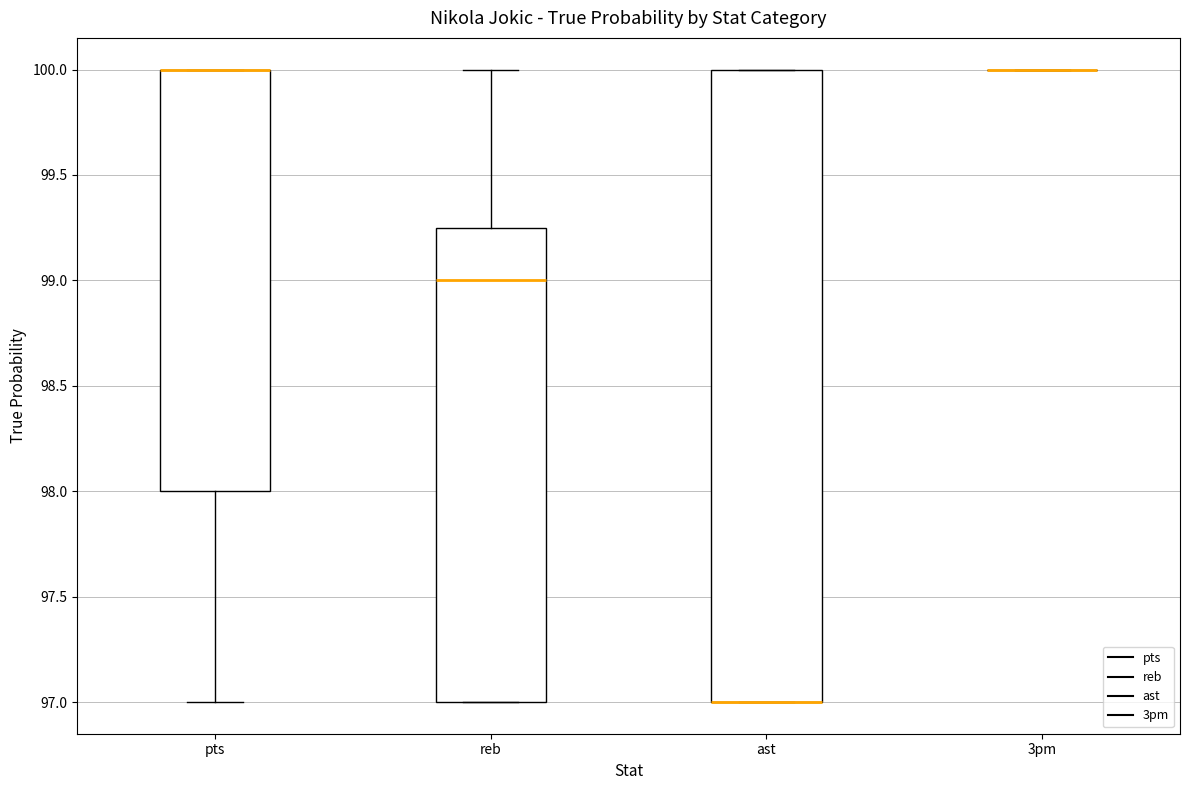

Which box is the tallest, from its lower edge to its upper edge?

ast